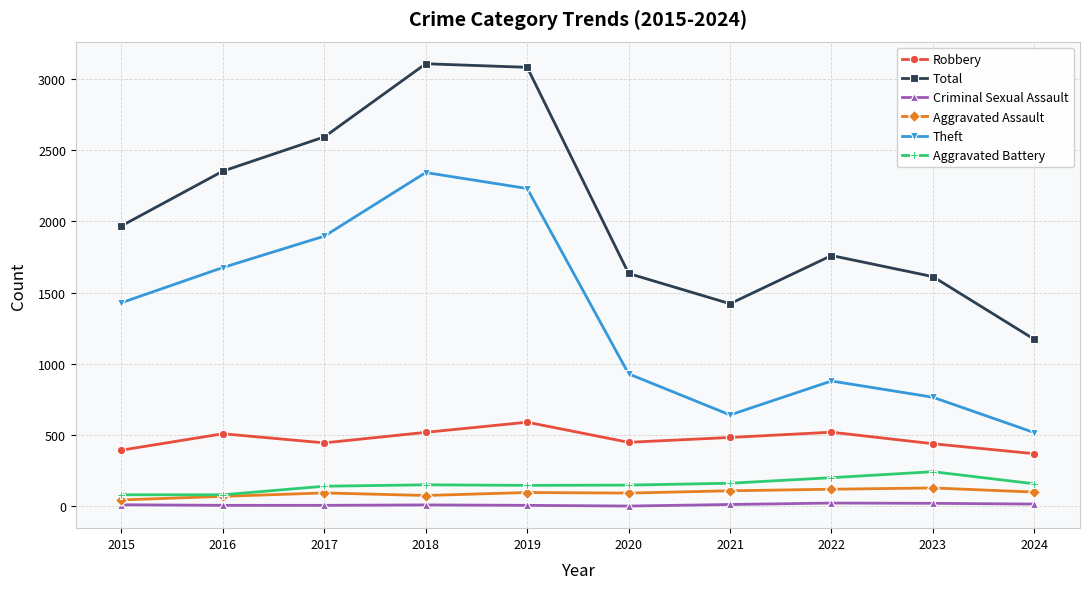

Which series has the largest range (max minus min)?

Total